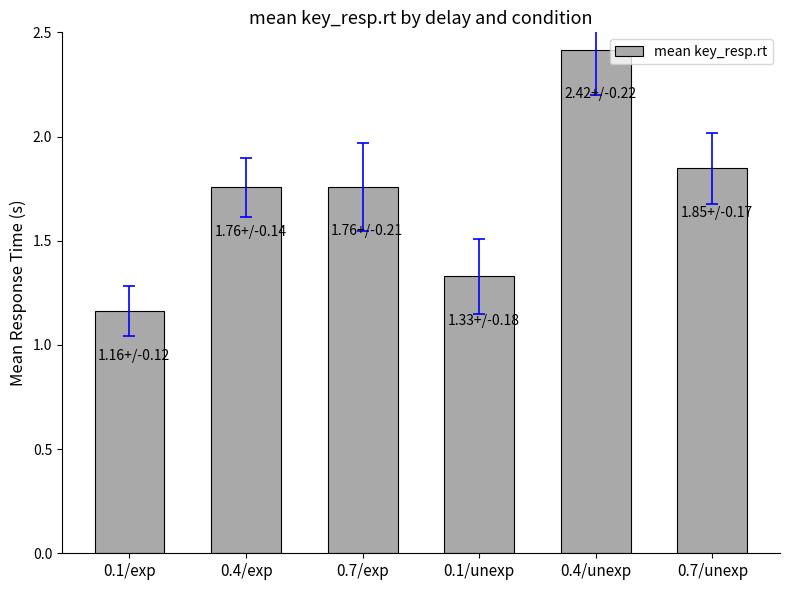

True or false: the data shows 1.7 at 0.1/exp.

False